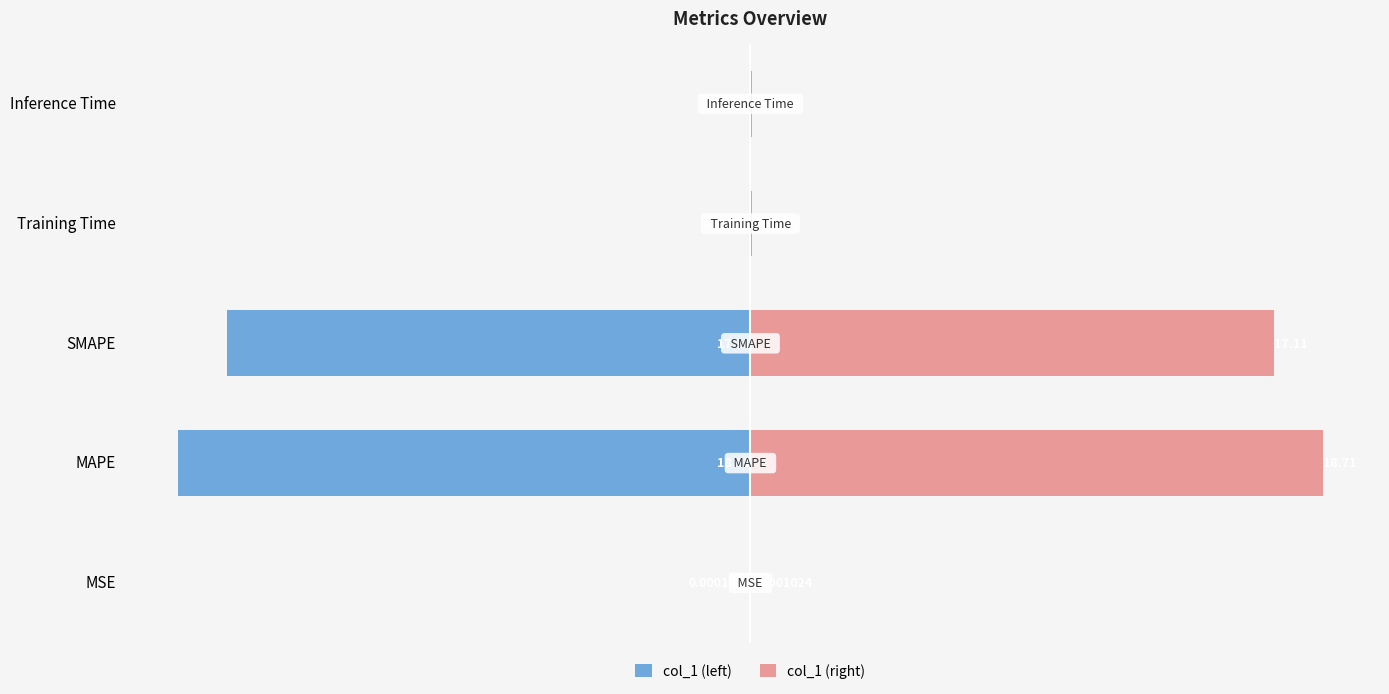

What is the lowest value of the col_1 (left) series?

-18.7